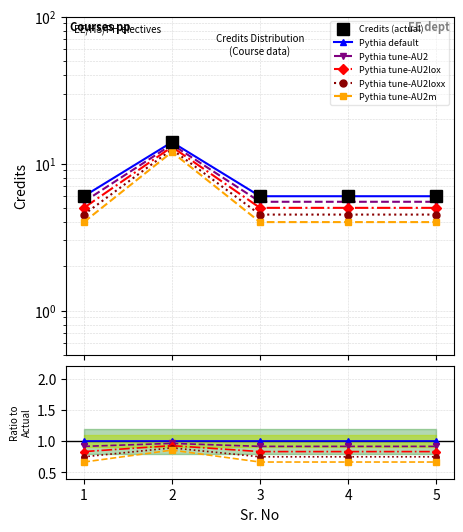

Does the chart have visible grid lines?

Yes